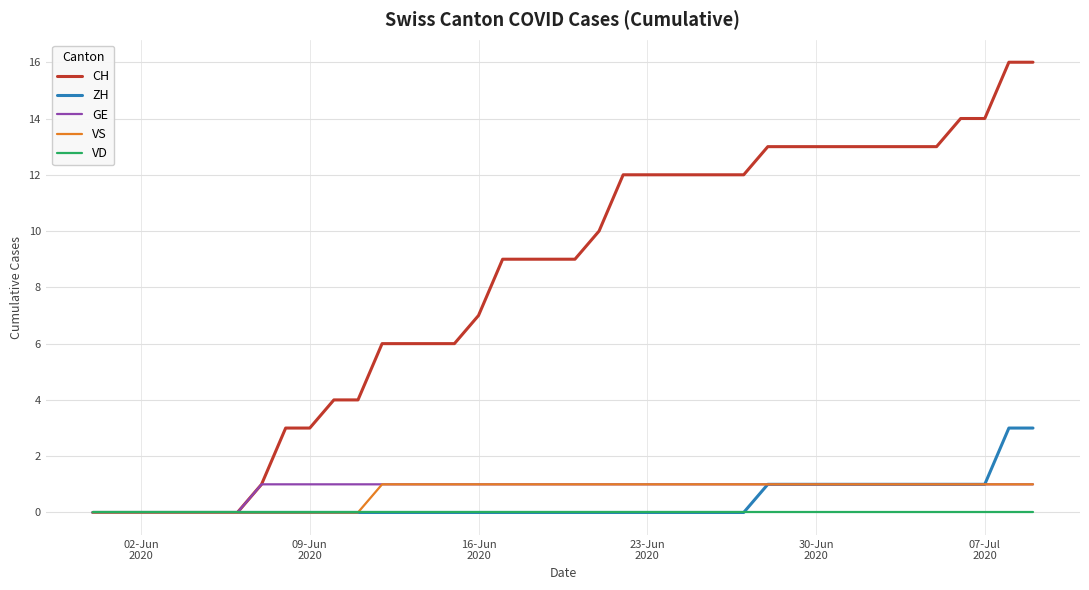

Count the VS values in the range 0 to 1.

40